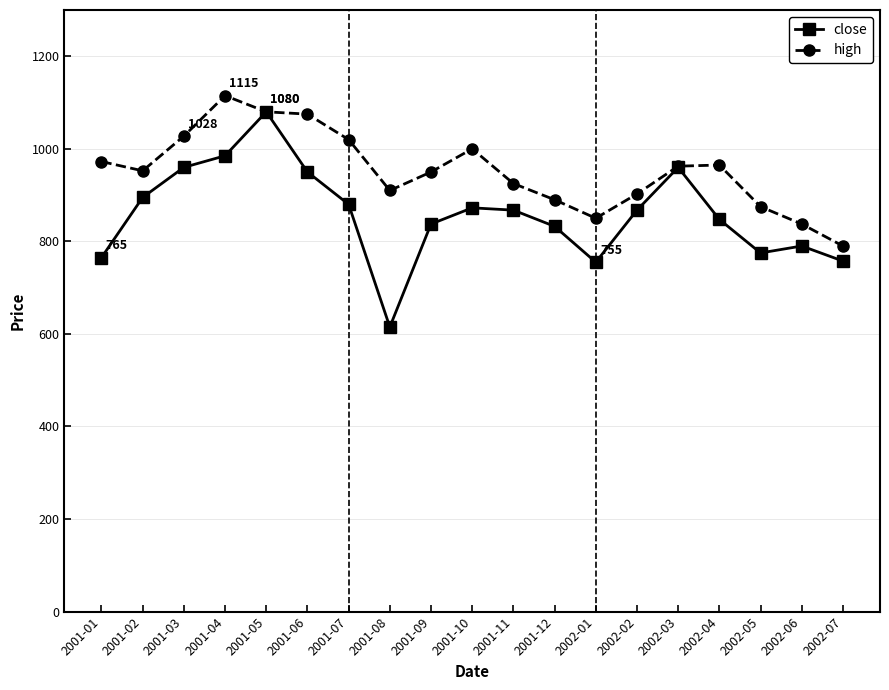

At which category does high reach its first local valley?

2001-02